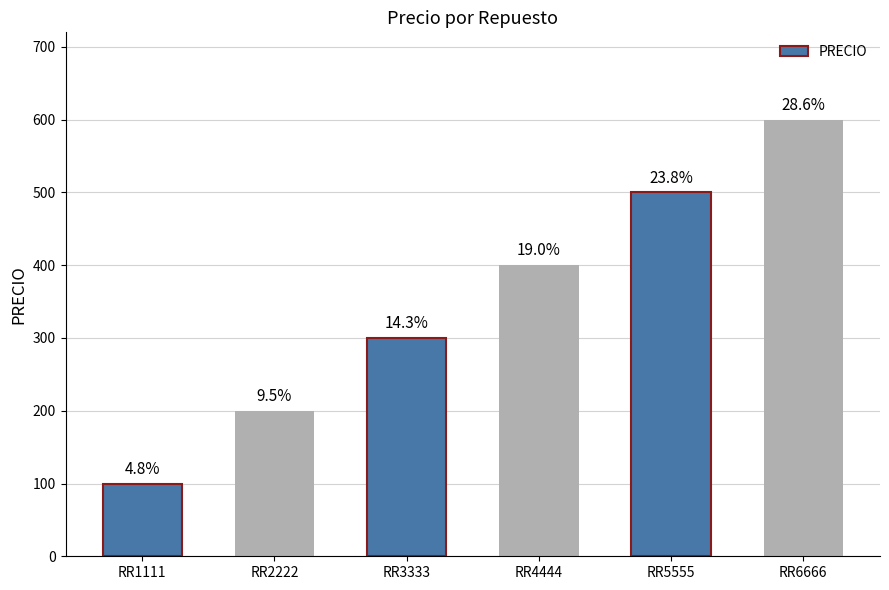

Are the bars horizontal?

No